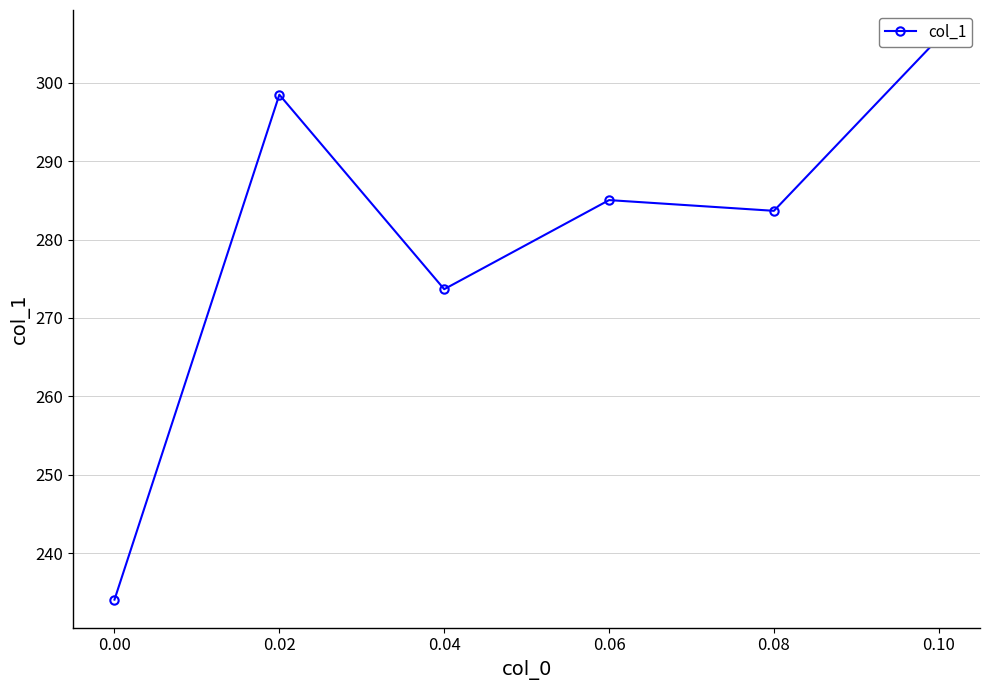

How many data points does each series have?

6